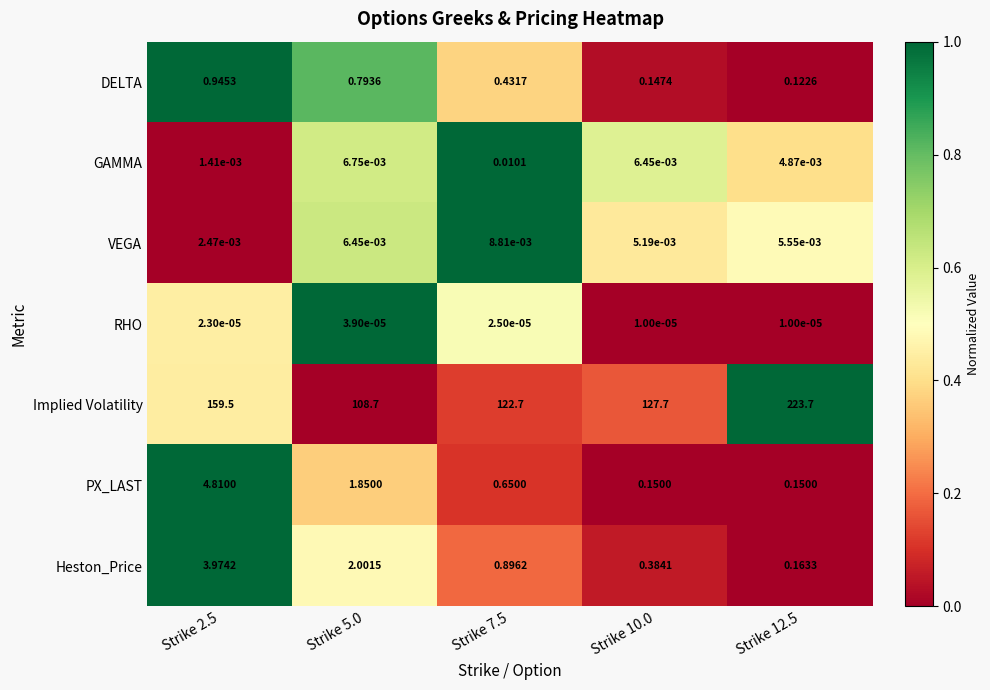

Is the value of PX_LAST at Strike 7.5 greater than the value of VEGA at Strike 7.5?

Yes